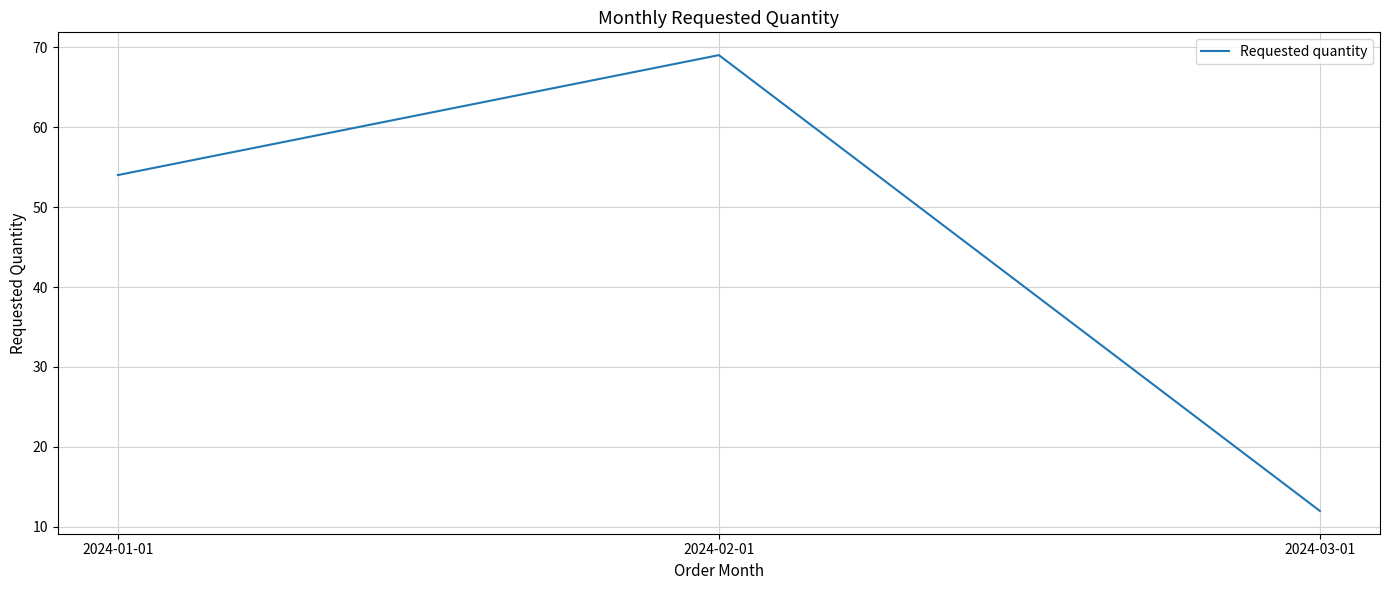

At which category does the chart reach its minimum across all series?

2024-03-01